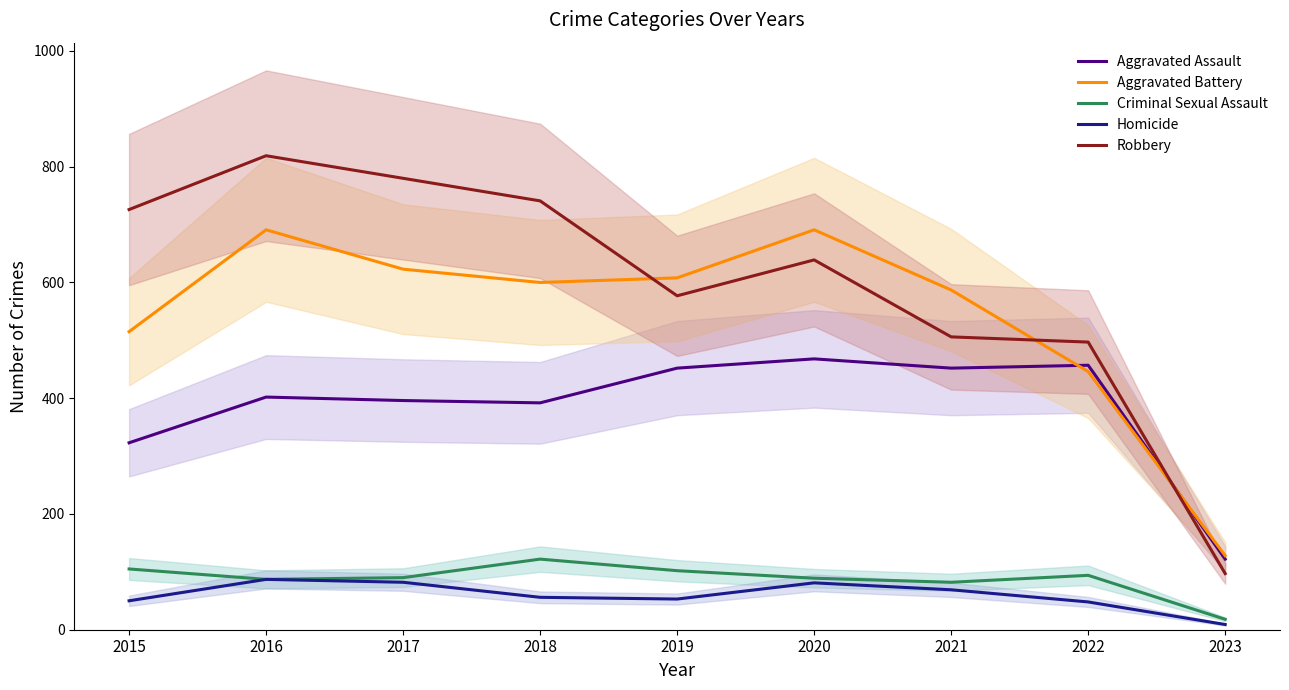

Reading left to right, extract all data points from this chart.

Aggravated Assault: 2015=323	2016=402	2017=396	2018=392	2019=452	2020=468	2021=452	2022=457	2023=122
Aggravated Battery: 2015=515	2016=691	2017=623	2018=600	2019=608	2020=691	2021=587	2022=446	2023=128
Criminal Sexual Assault: 2015=105	2016=87	2017=90	2018=122	2019=102	2020=89	2021=82	2022=94	2023=18
Homicide: 2015=50	2016=87	2017=82	2018=56	2019=53	2020=81	2021=69	2022=48	2023=9
Robbery: 2015=726	2016=819	2017=780	2018=741	2019=577	2020=639	2021=506	2022=497	2023=97